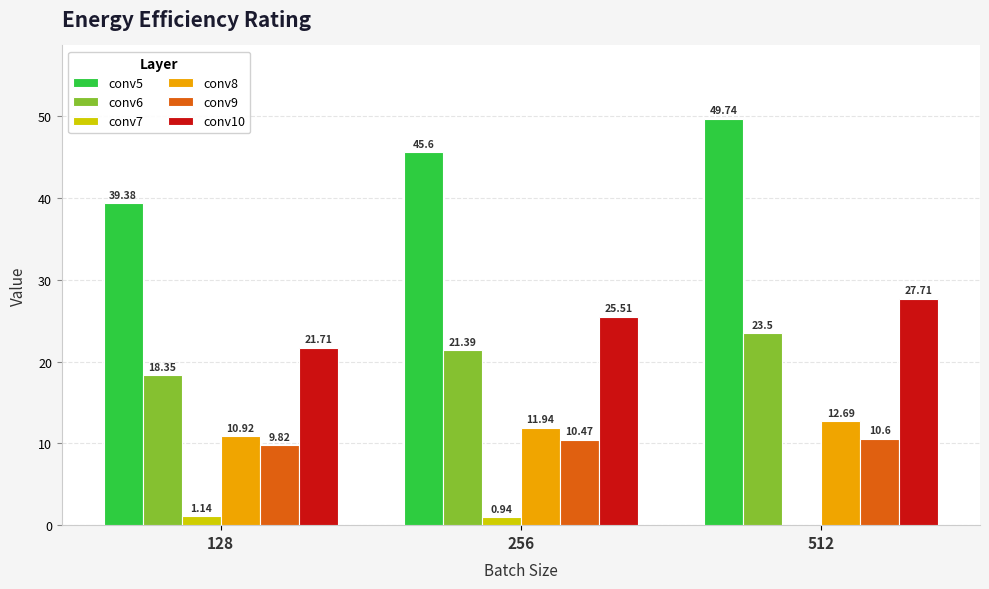

Which series changed the most between 256 and 512?

conv5